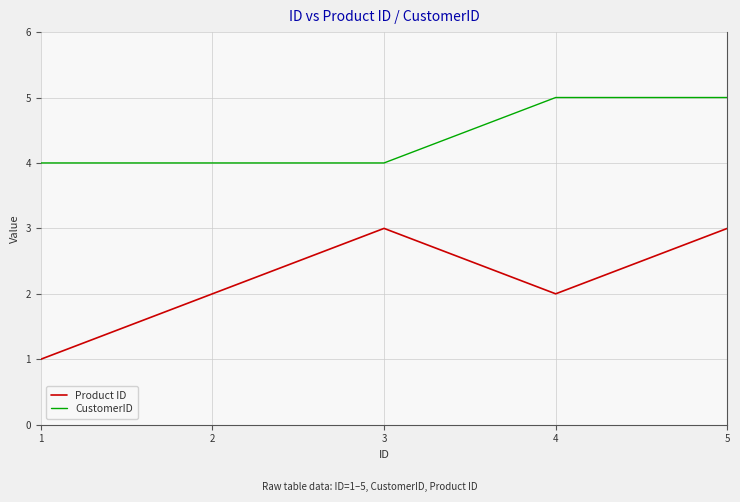

What is the sum of the CustomerID values at 5 and 3?

9